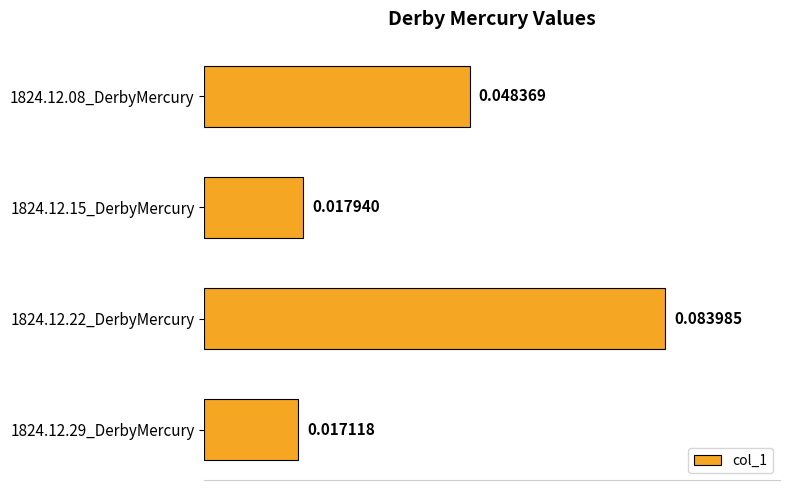

Rank the categories by value from highest to lowest.

1824.12.22_DerbyMercury, 1824.12.08_DerbyMercury, 1824.12.15_DerbyMercury, 1824.12.29_DerbyMercury